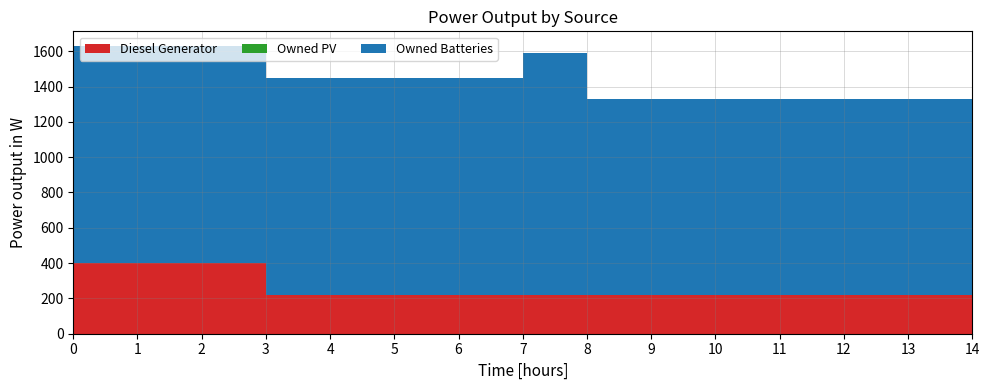

Reading right to left, what are all the values shown in this chart?

Diesel Generator: 217	217	217	217	217	217	217	217	217	217	217	217	400	400	400
Owned PV: 0	0	0	0	0	0	0	0	0	0	0	0	0	0	0
Owned Batteries: 1110	1110	1110	1110	1110	1110	1110	1374	1231	1231	1231	1231	1231	1231	1231